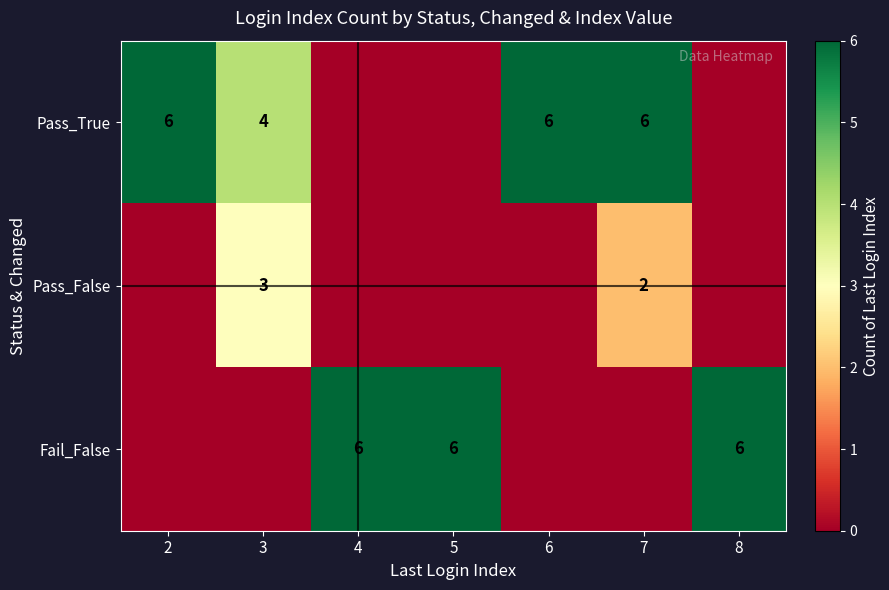

Between 6 and 3, which is larger?

6